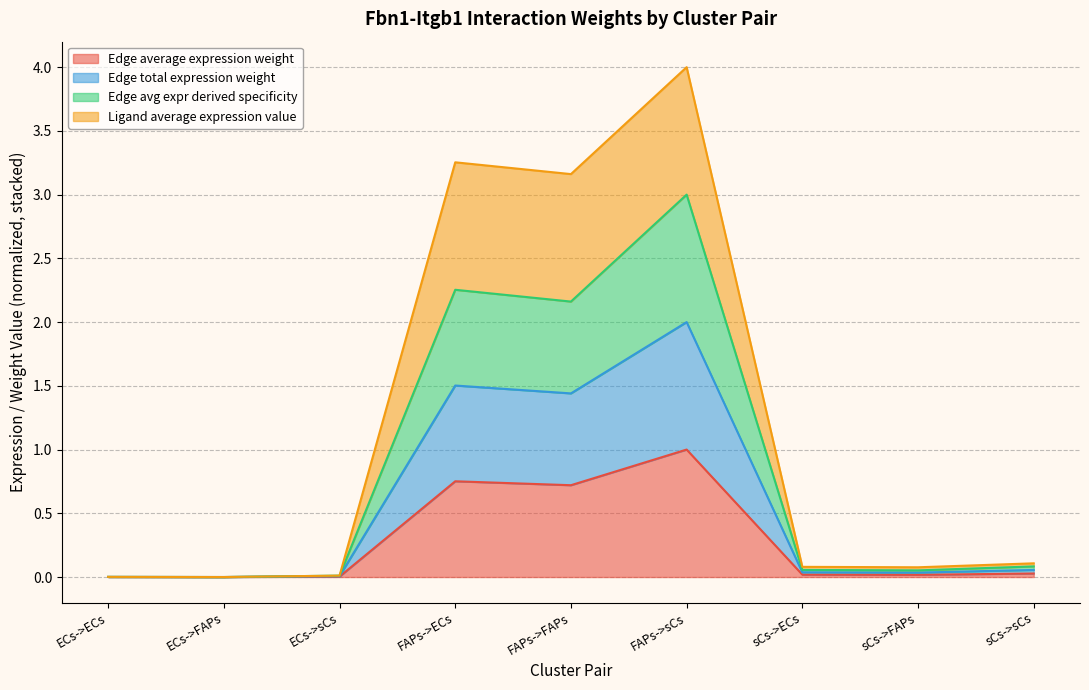

Does the chart have visible grid lines?

Yes